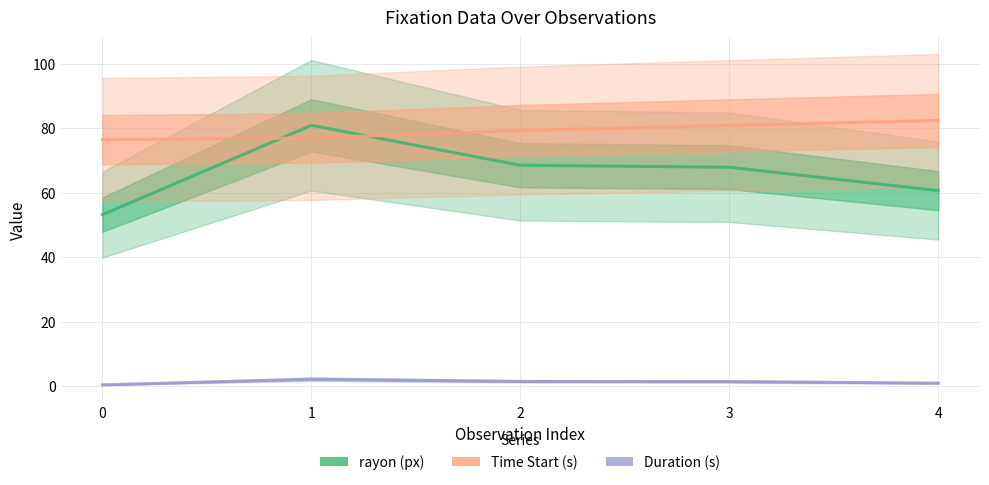

Which series has the widest spread of values?

rayon (px)